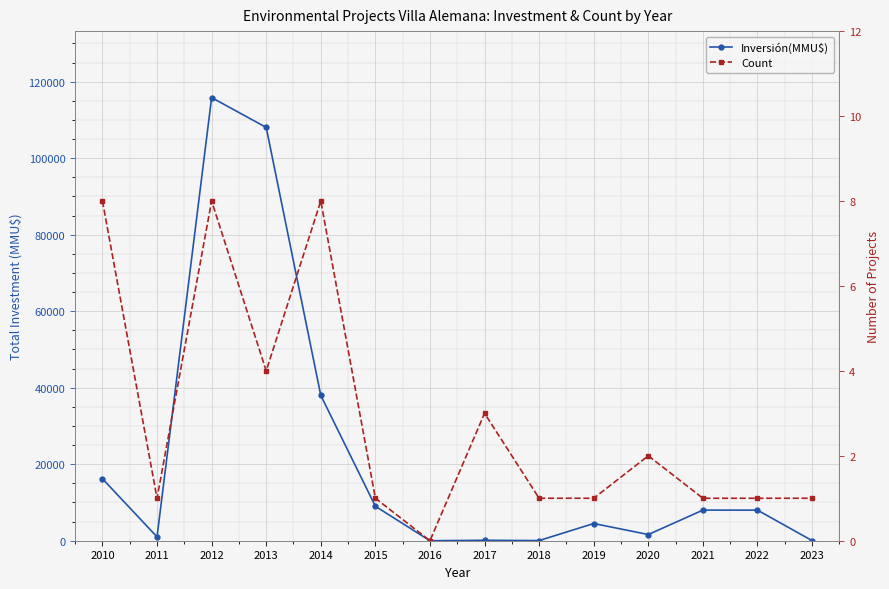

The Inversión(MMU$) series shows 2285 at 2020. True or false?

False